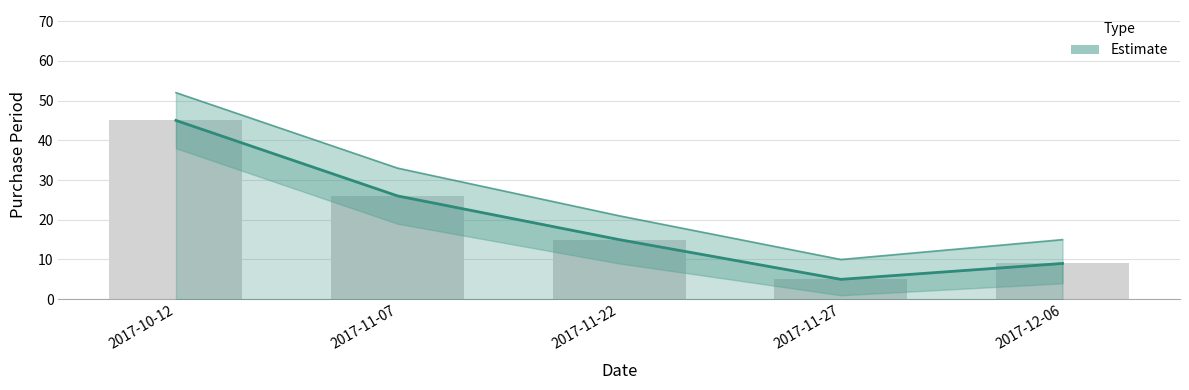

Reading right to left, transcribe all the data shown in this chart.

2017-12-06=9	2017-11-27=5	2017-11-22=15	2017-11-07=26	2017-10-12=45